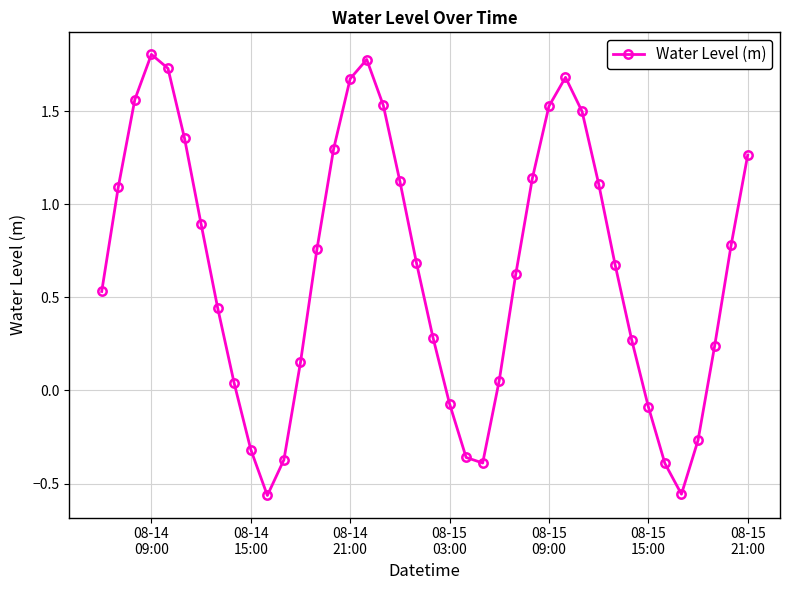

What is the greatest value displayed?

1.8